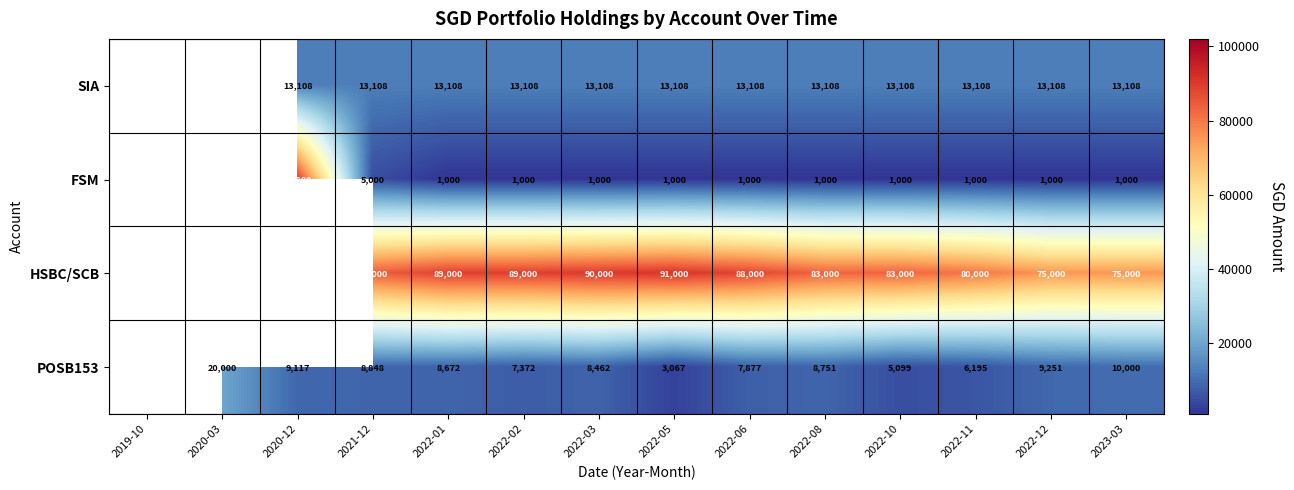

Between 2022-05 and 2022-12, which series saw the biggest shift?

HSBC/SCB